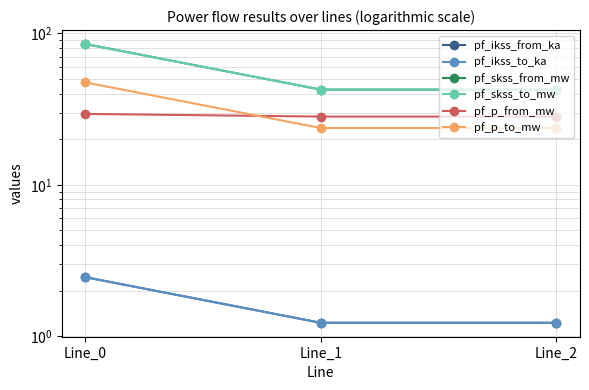

Reading left to right, extract all data points from this chart.

pf_ikss_from_ka: 2.5	1.2	1.2
pf_ikss_to_ka: 2.5	1.2	1.2
pf_skss_from_mw: 85.0	42.5	42.5
pf_skss_to_mw: 85.0	42.5	42.5
pf_p_from_mw: 29.4	28.2	28.2
pf_p_to_mw: 47.4	23.7	23.7